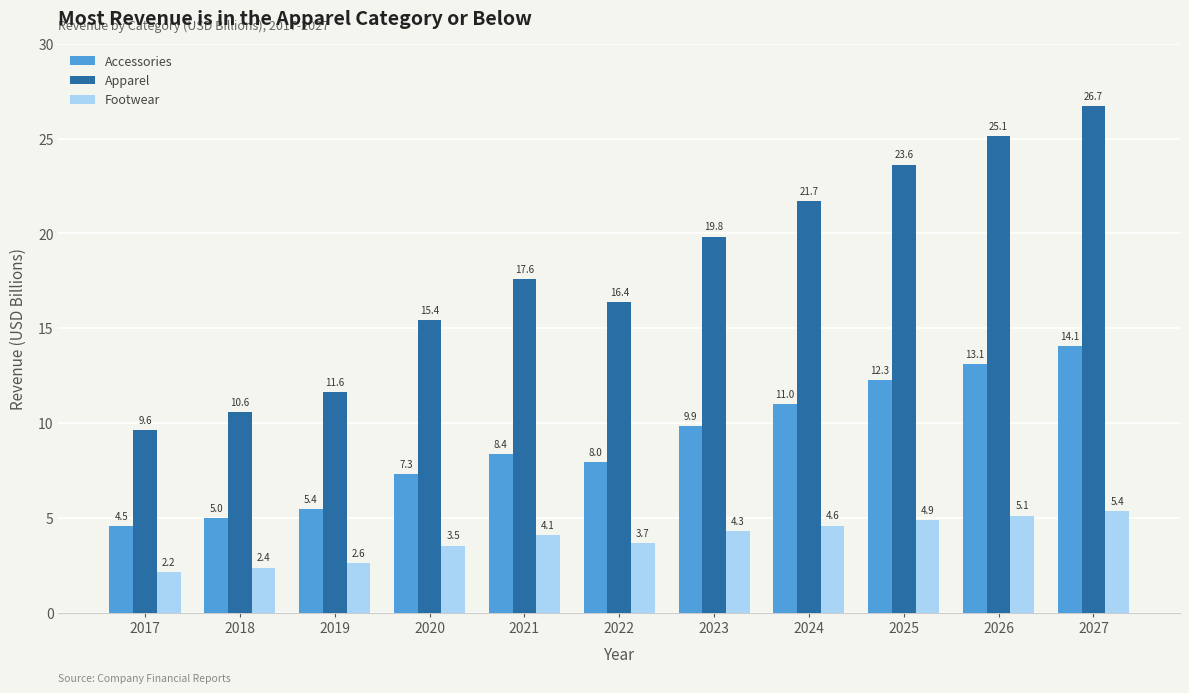

The value of Footwear at 2025 is 2.3. True or false?

False